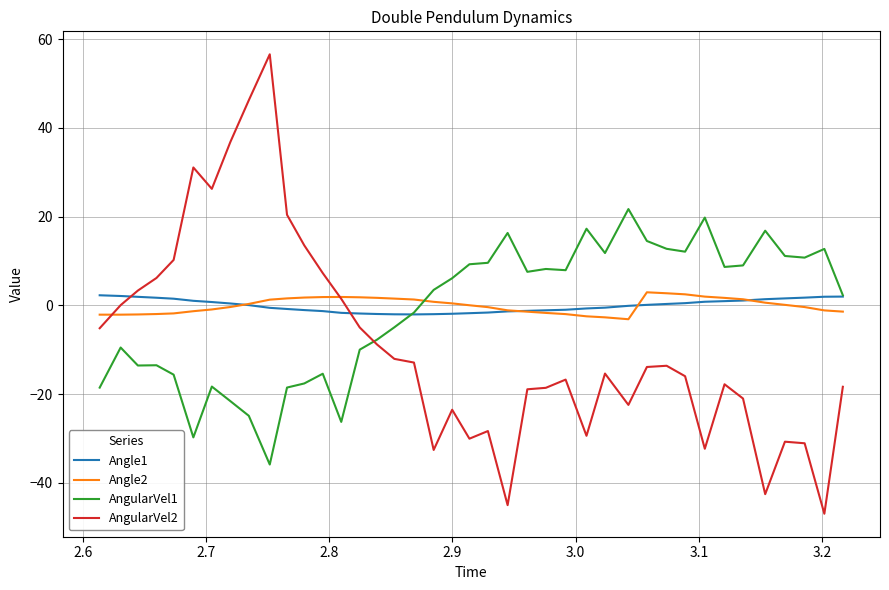

What is the smallest value displayed?

-47.0